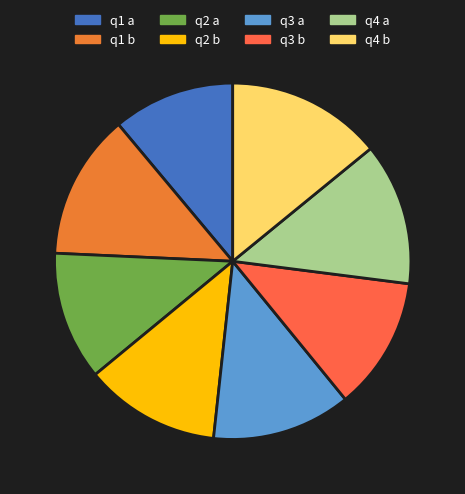

Does any single category account for the majority?

No